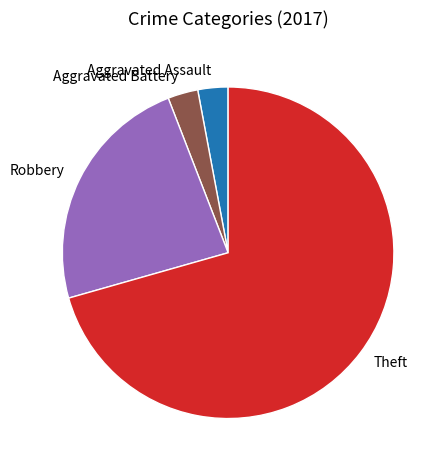

Between Aggravated Battery and Robbery, which is larger?

Robbery